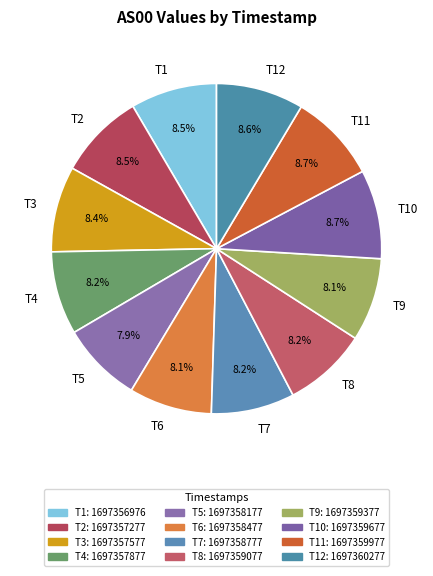

Is there any slice that represents more than half of the pie?

No